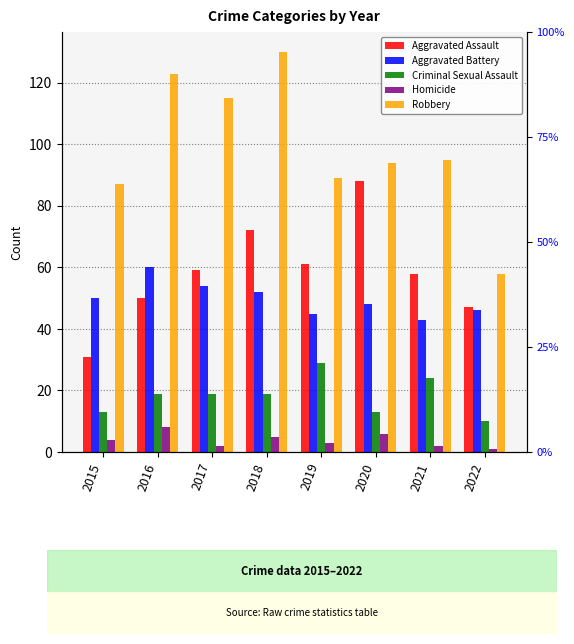

Reading left to right, list all the values displayed in this chart.

Aggravated Assault: 2015=31	2016=50	2017=59	2018=72	2019=61	2020=88	2021=58	2022=47
Aggravated Battery: 2015=50	2016=60	2017=54	2018=52	2019=45	2020=48	2021=43	2022=46
Criminal Sexual Assault: 2015=13	2016=19	2017=19	2018=19	2019=29	2020=13	2021=24	2022=10
Homicide: 2015=4	2016=8	2017=2	2018=5	2019=3	2020=6	2021=2	2022=1
Robbery: 2015=87	2016=123	2017=115	2018=130	2019=89	2020=94	2021=95	2022=58